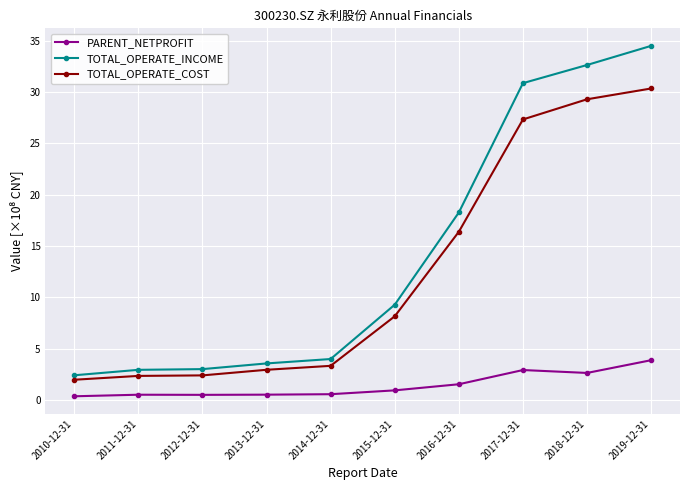

How many lines are shown in the chart?

3